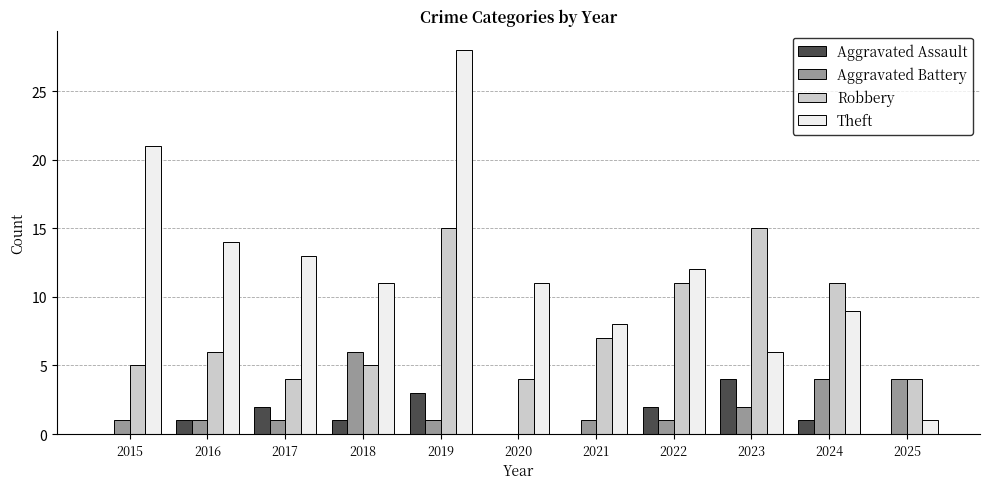

Which series changed the most between 2015 and 2018?

Theft